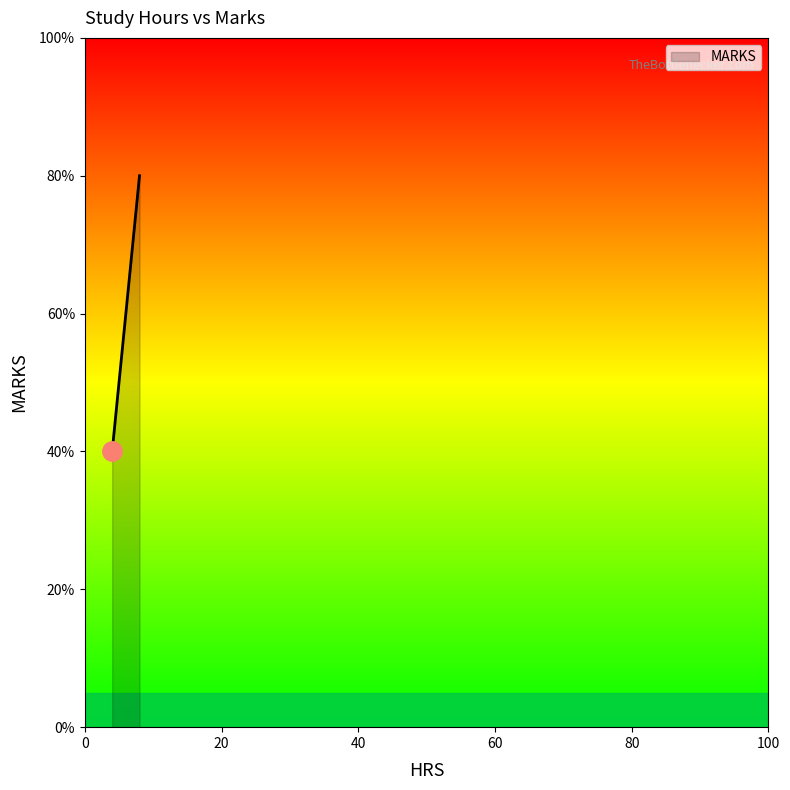

How many distinct data groups are displayed?

1